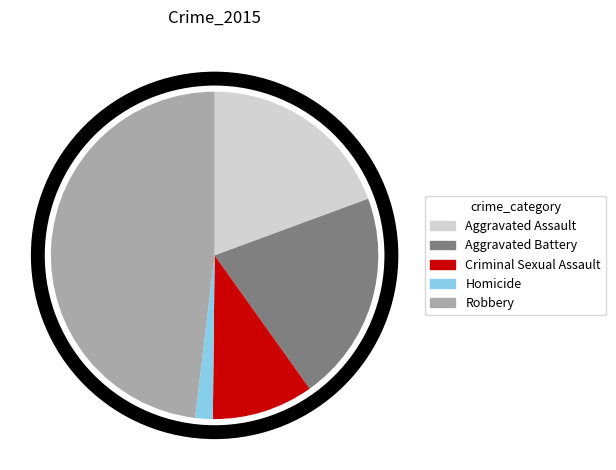

Combined, do Robbery and Aggravated Assault account for over 50%?

Yes